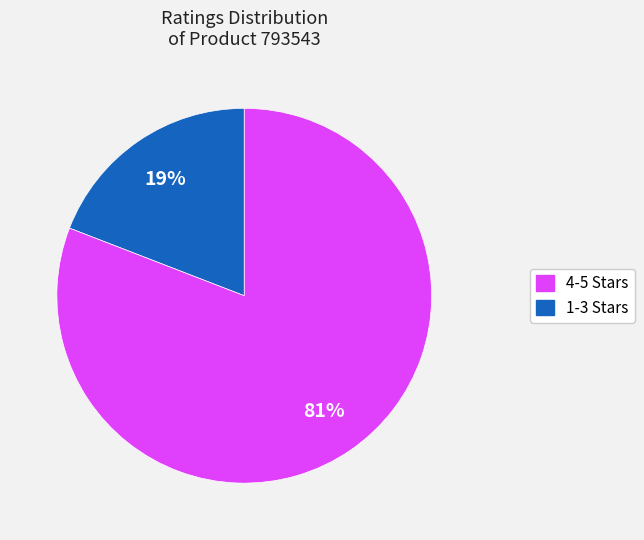

Is there a majority slice in this chart?

Yes